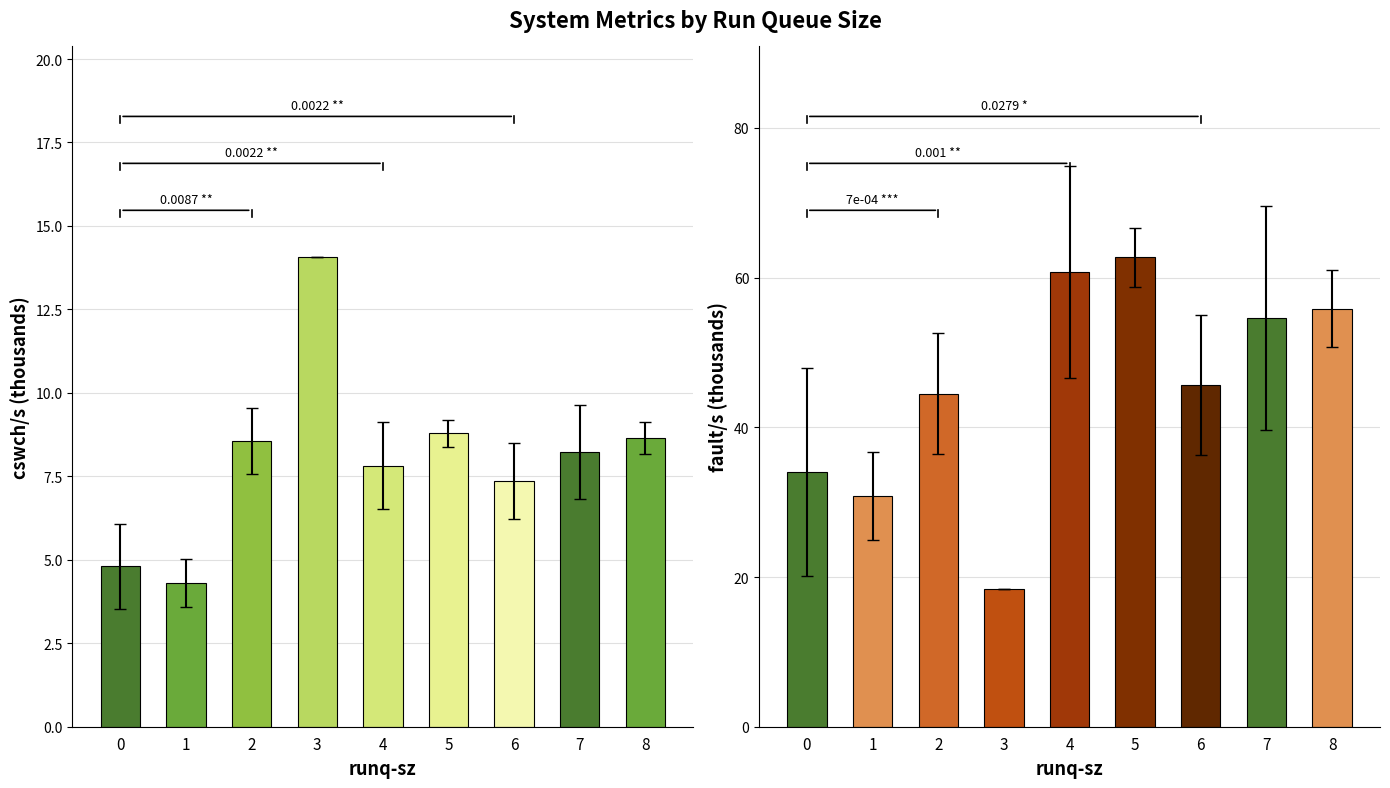

Where does the cswch/s (k) series first go above 8?

2